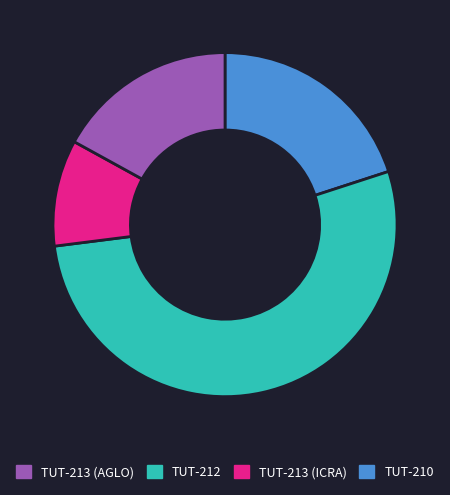

Is there a majority slice in this chart?

Yes